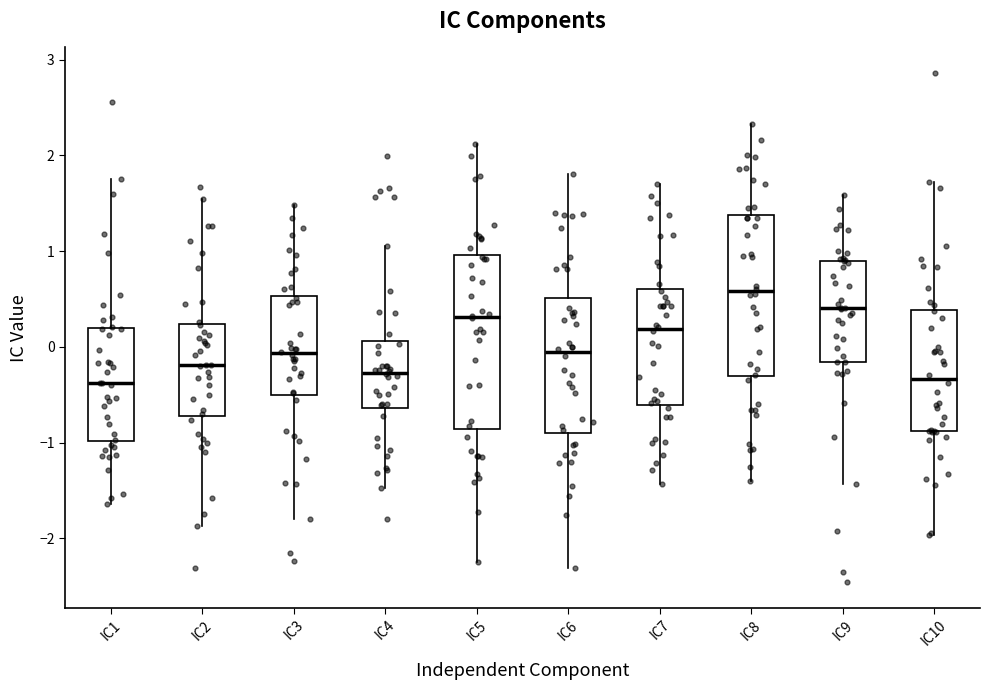

Which box has the highest median line?

IC8